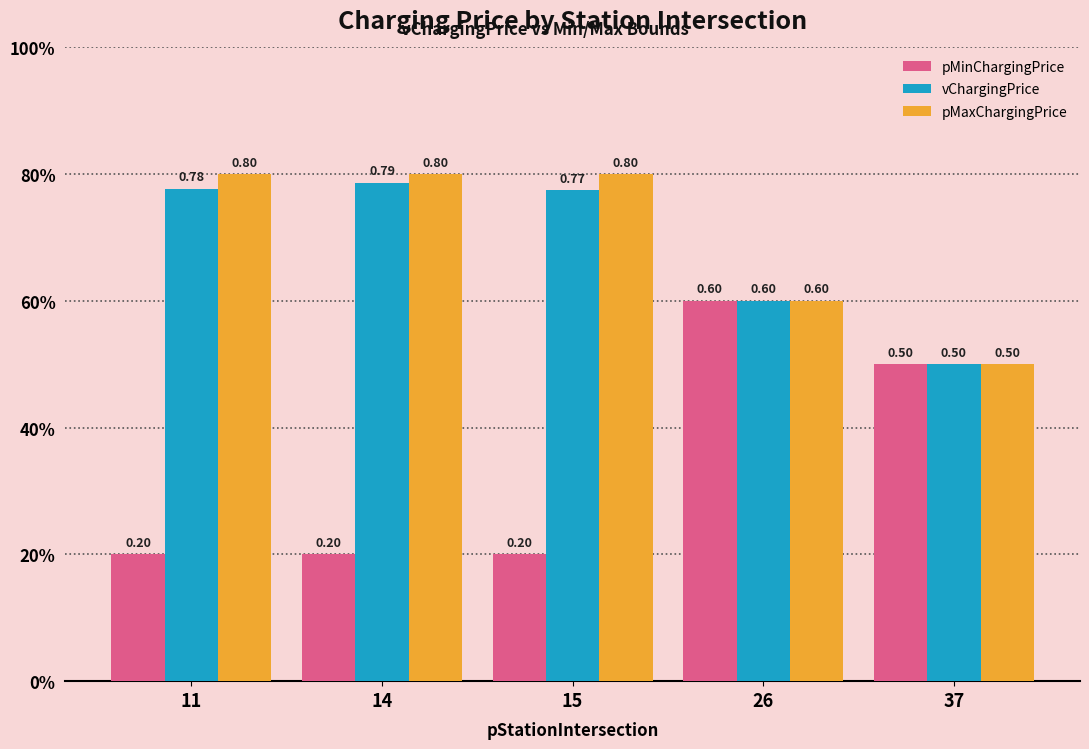

What is the highest value of the pMaxChargingPrice series?

0.8